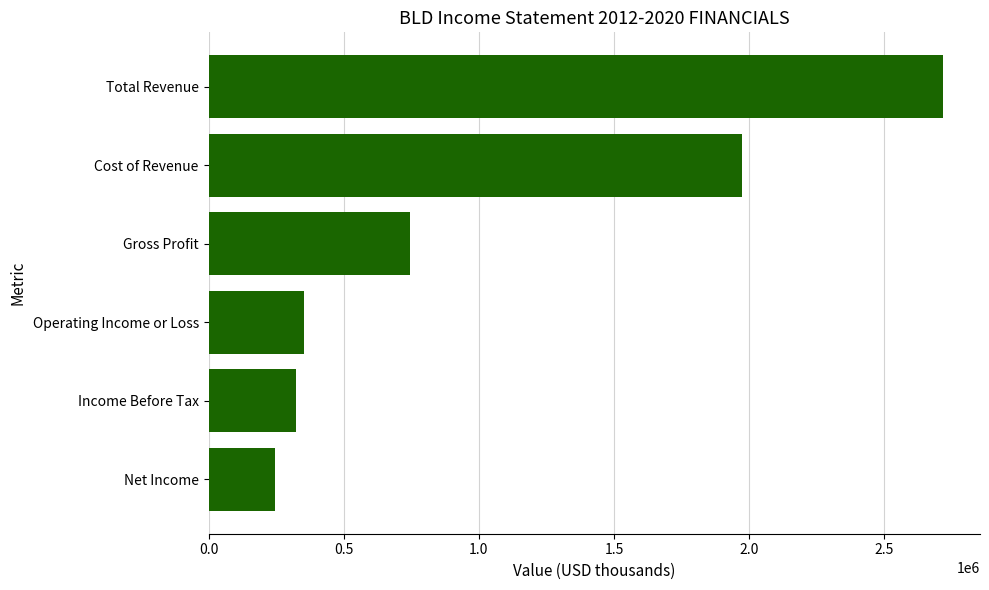

How many bars are there in total?

6